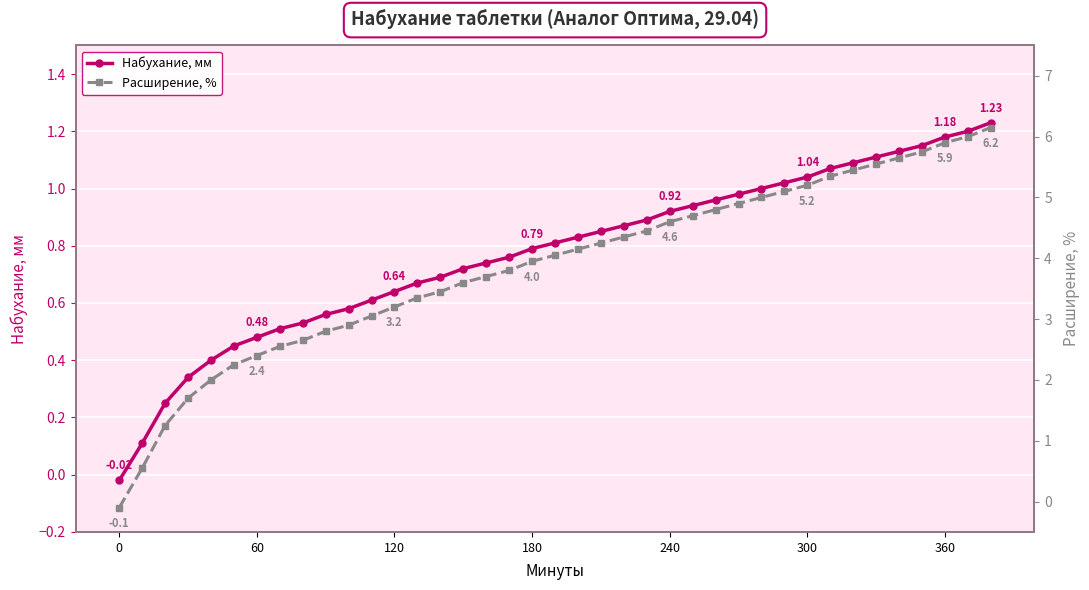

True or false: Расширение, % and Набухание, мм intersect in this chart.

True